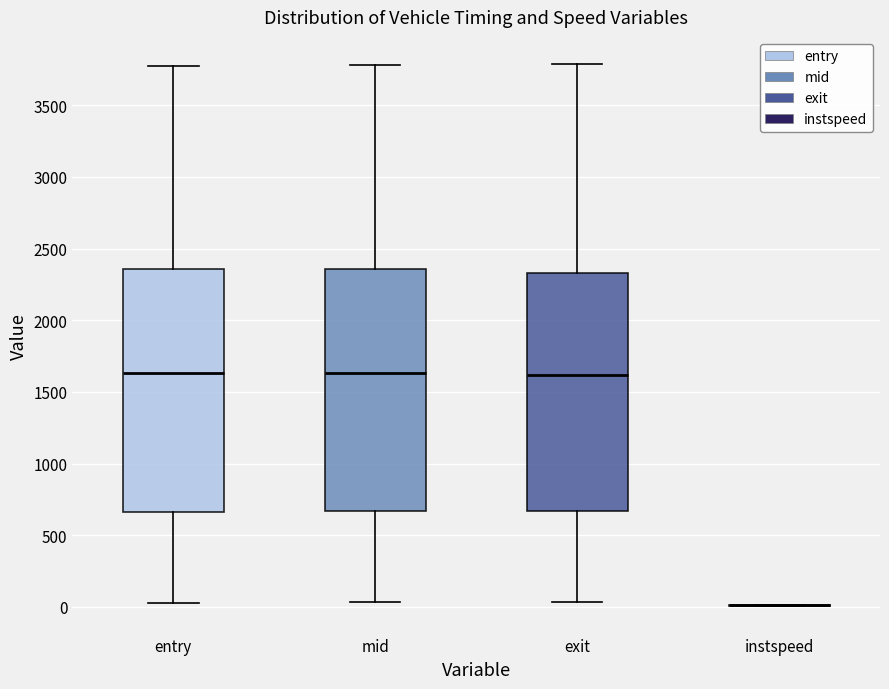

Reading left to right, read every box against the y-axis: the position of its median line, the range the box covers, and the ends of its whiskers. The values are not printed on the chart, so give them approximately, as read against the axis.

entry: median 1650, box 650 to 2350, whiskers 50 to 3750
mid: median 1650, box 650 to 2350, whiskers 50 to 3800
exit: median 1600, box 650 to 2350, whiskers 50 to 3800
instspeed: box collapsed to a line at 0, whiskers 0 to 0